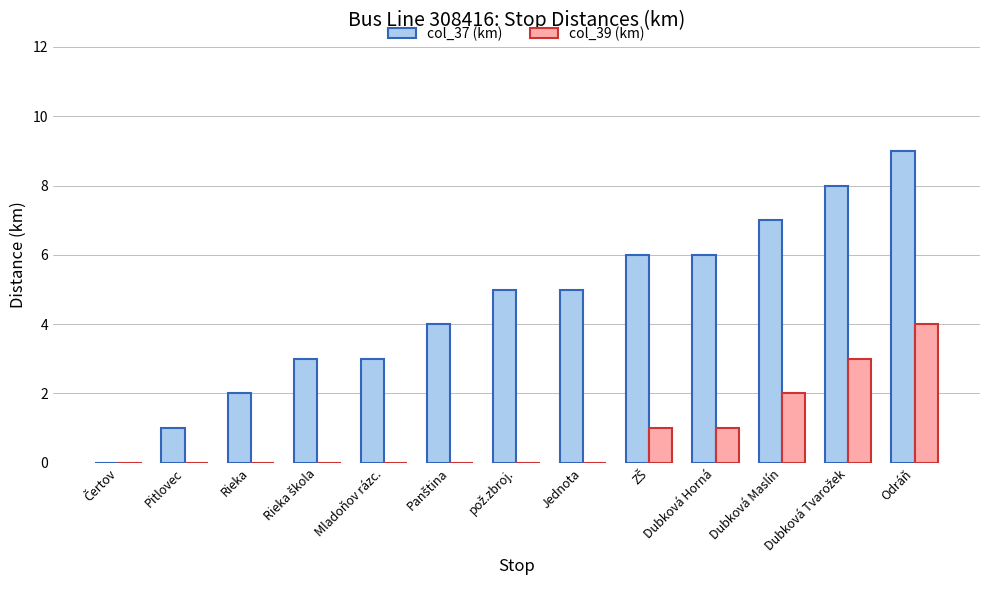

What are all the series names shown in the legend?

col_37 (km), col_39 (km)